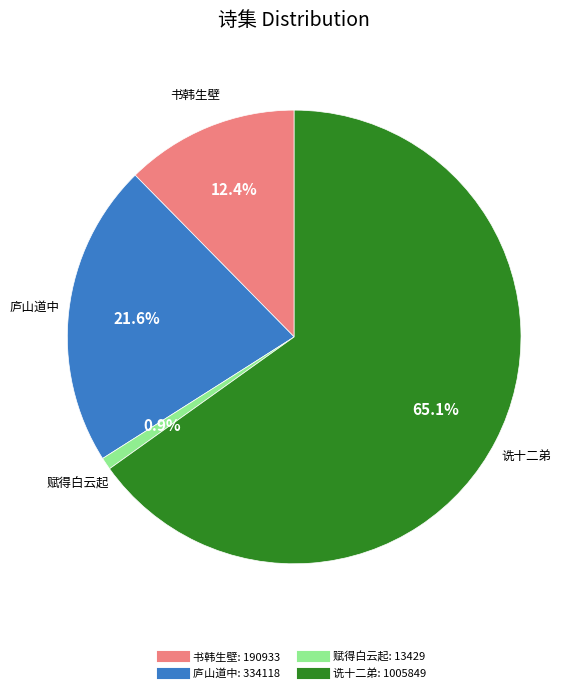

Does any single category account for the majority?

Yes